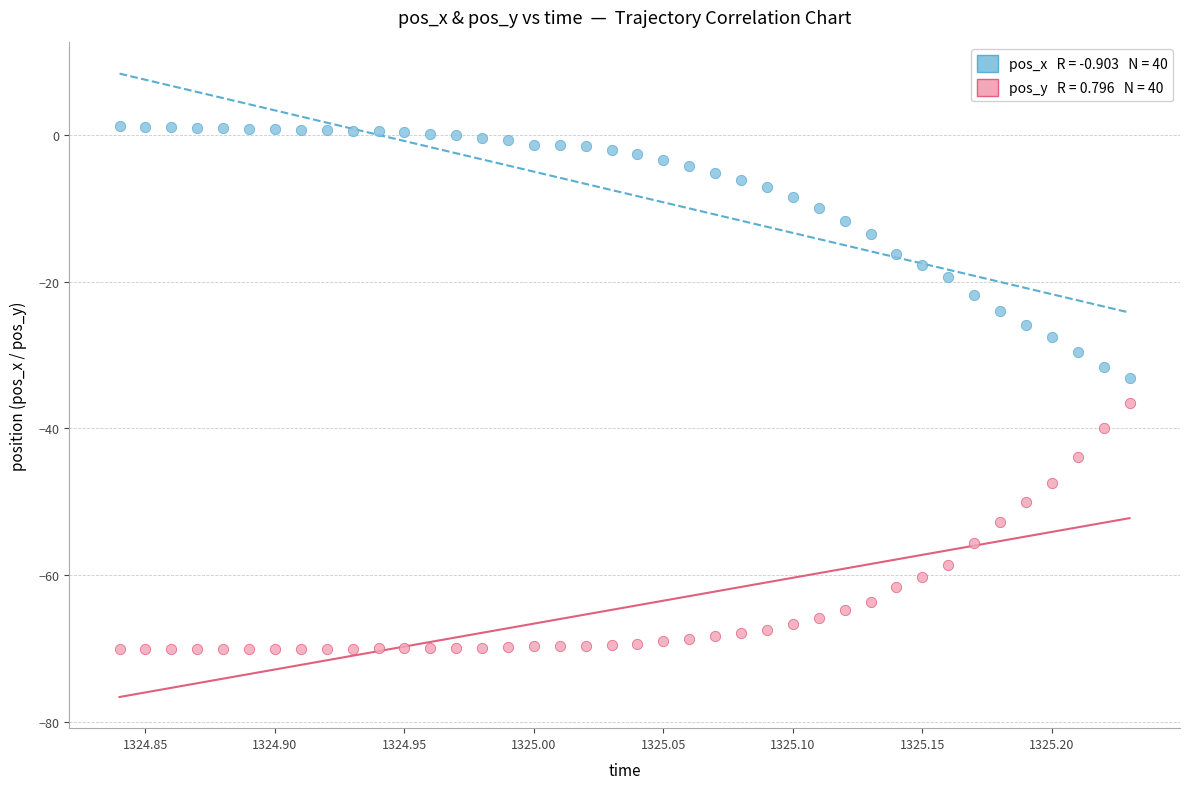

Across all data points, what is the range of Y values (max minus min)?

71.2